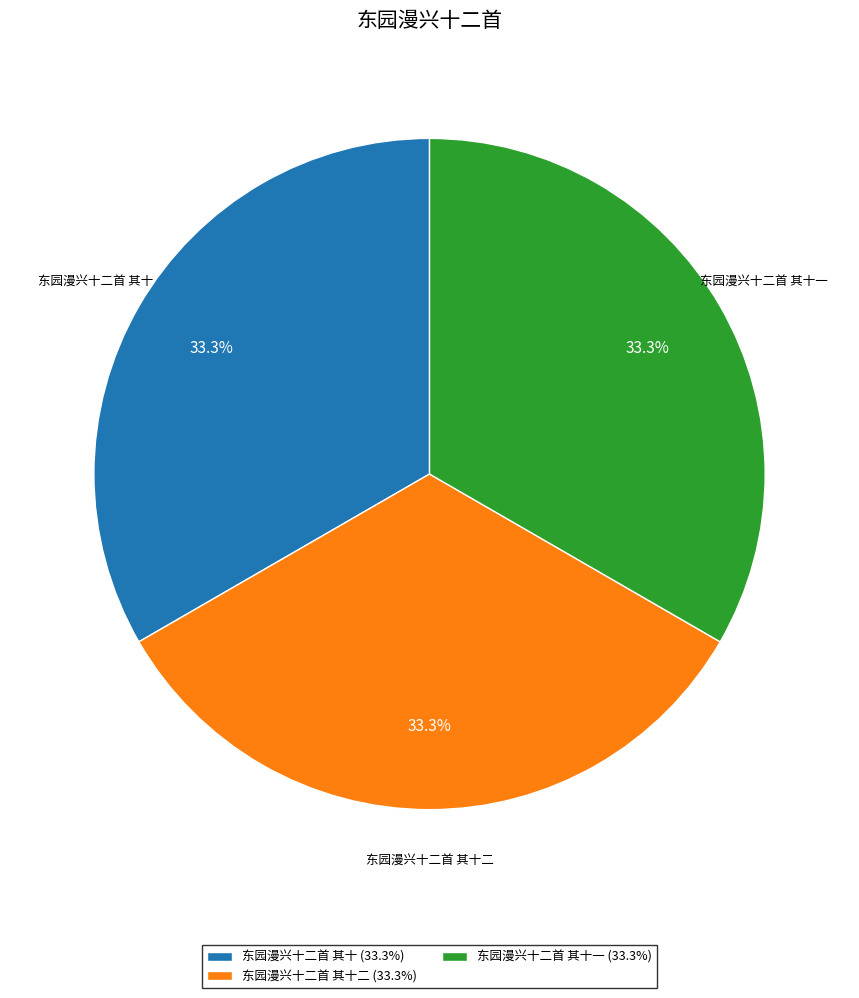

To the nearest percent, what percentage of the pie is 东园漫兴十二首 其十?

33%